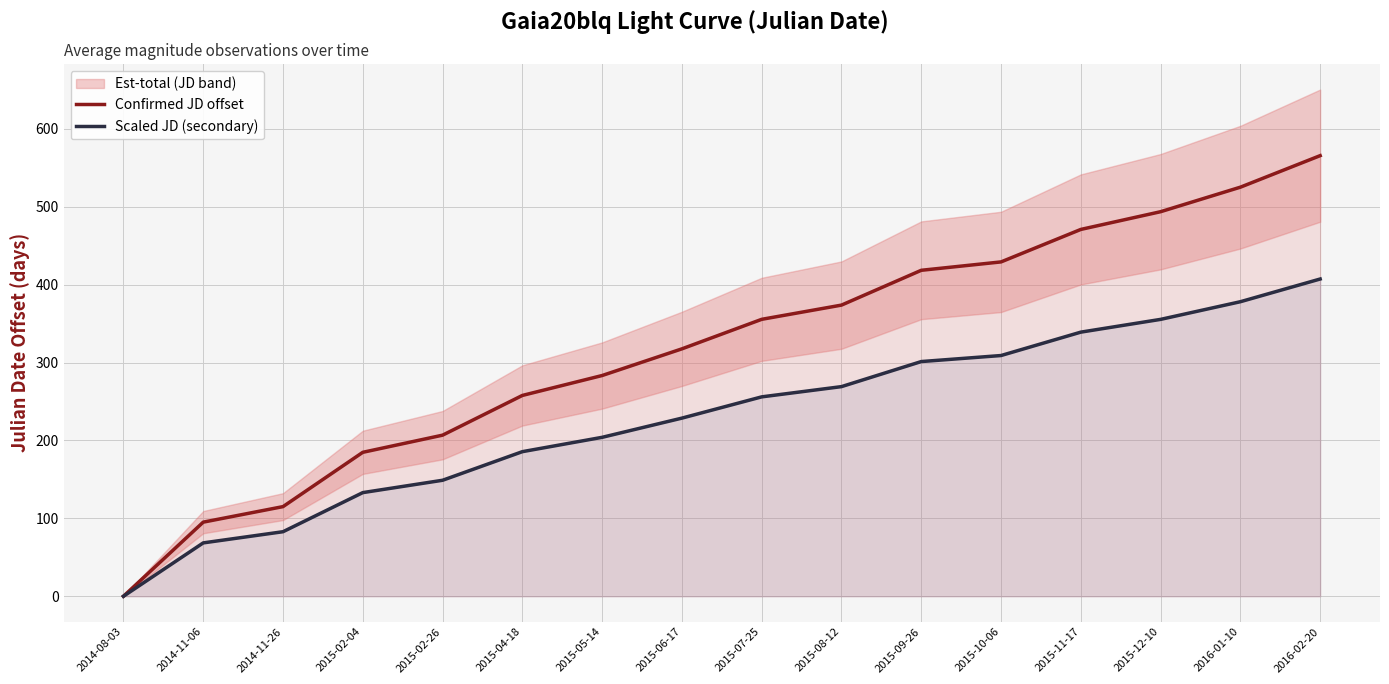

How many positive values does the Scaled JD (secondary) series have?

15